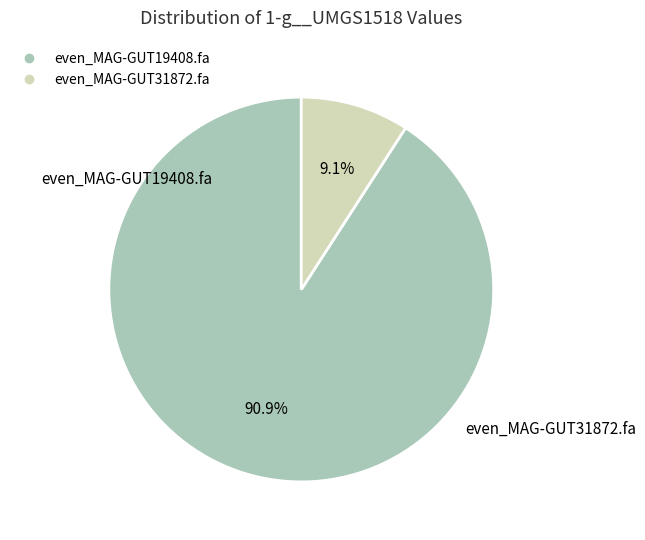

What percentage is the even_MAG-GUT19408.fa slice, to the nearest percent?

91%